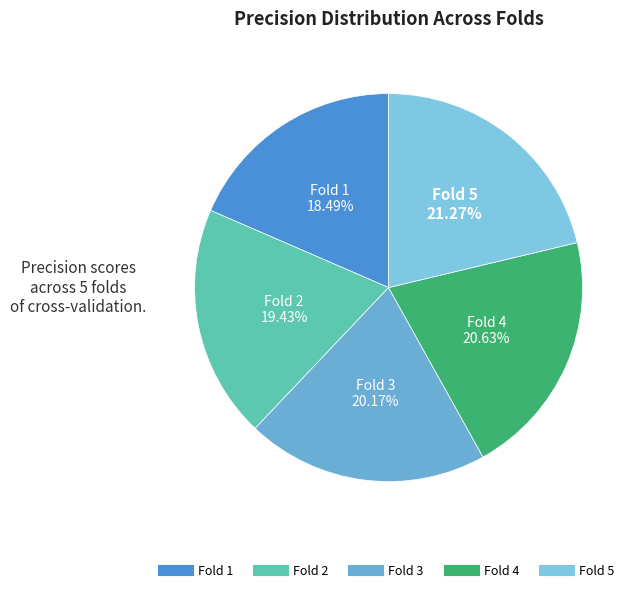

To the nearest percent, what is the difference between the Fold 2 and Fold 5 slice percentages?

2%